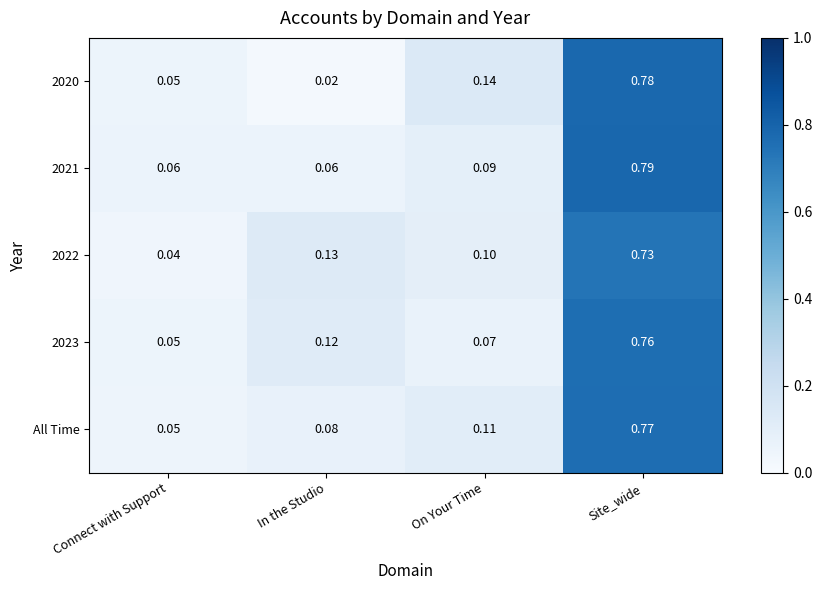

At which category is the sum across all series the highest?

Site_wide